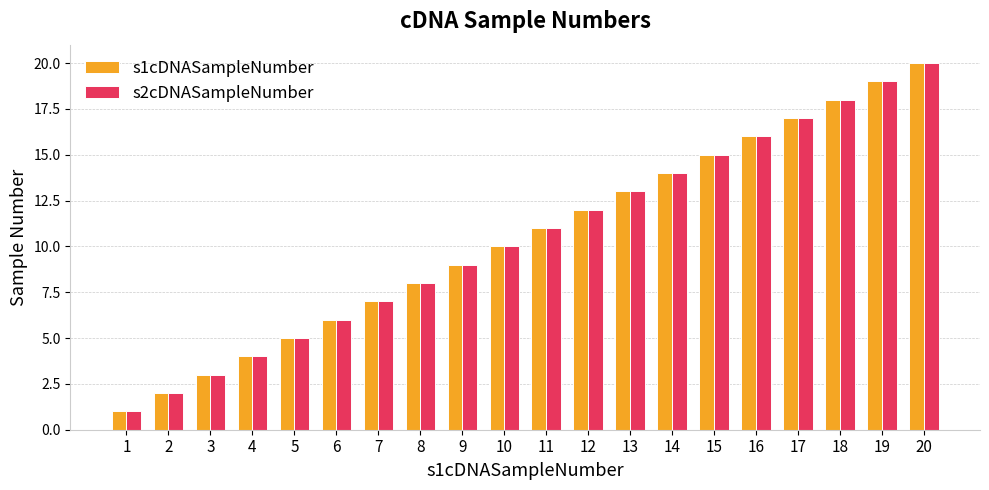

Reading right to left, transcribe all the data shown in this chart.

s1cDNASampleNumber: 20	19	18	17	16	15	14	13	12	11	10	9	8	7	6	5	4	3	2	1
s2cDNASampleNumber: 20	19	18	17	16	15	14	13	12	11	10	9	8	7	6	5	4	3	2	1